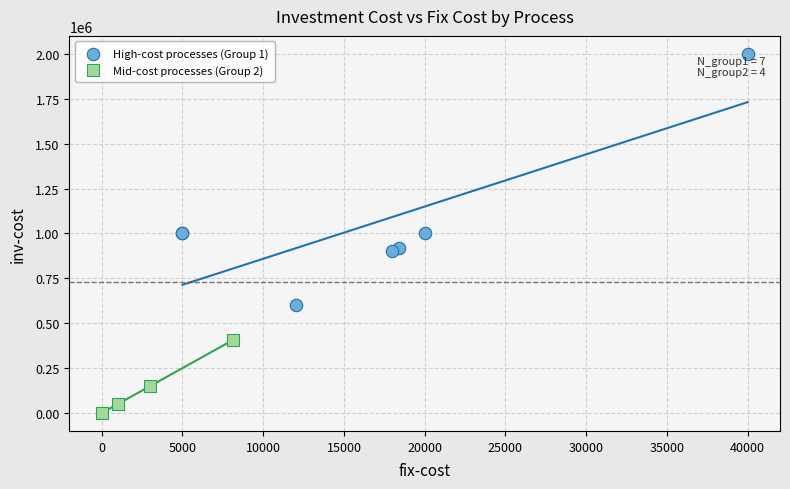

Which series has the largest Y range (max minus min)?

High-cost processes (Group 1)